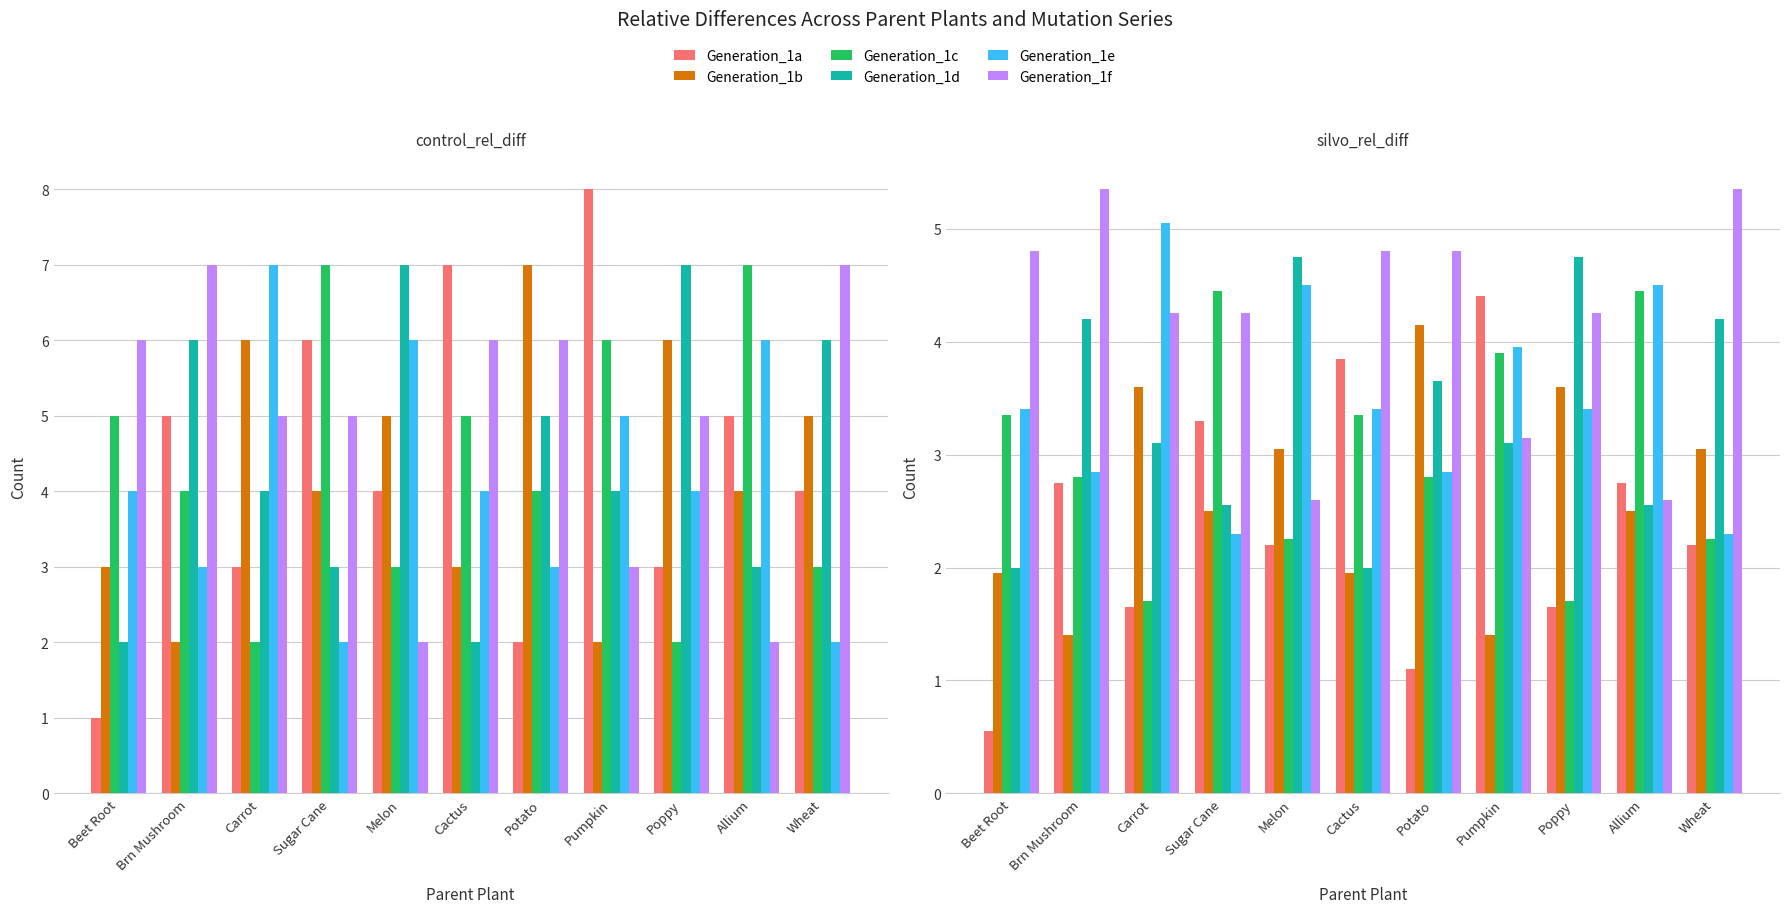

Which series has the widest spread of values?

Generation_1a